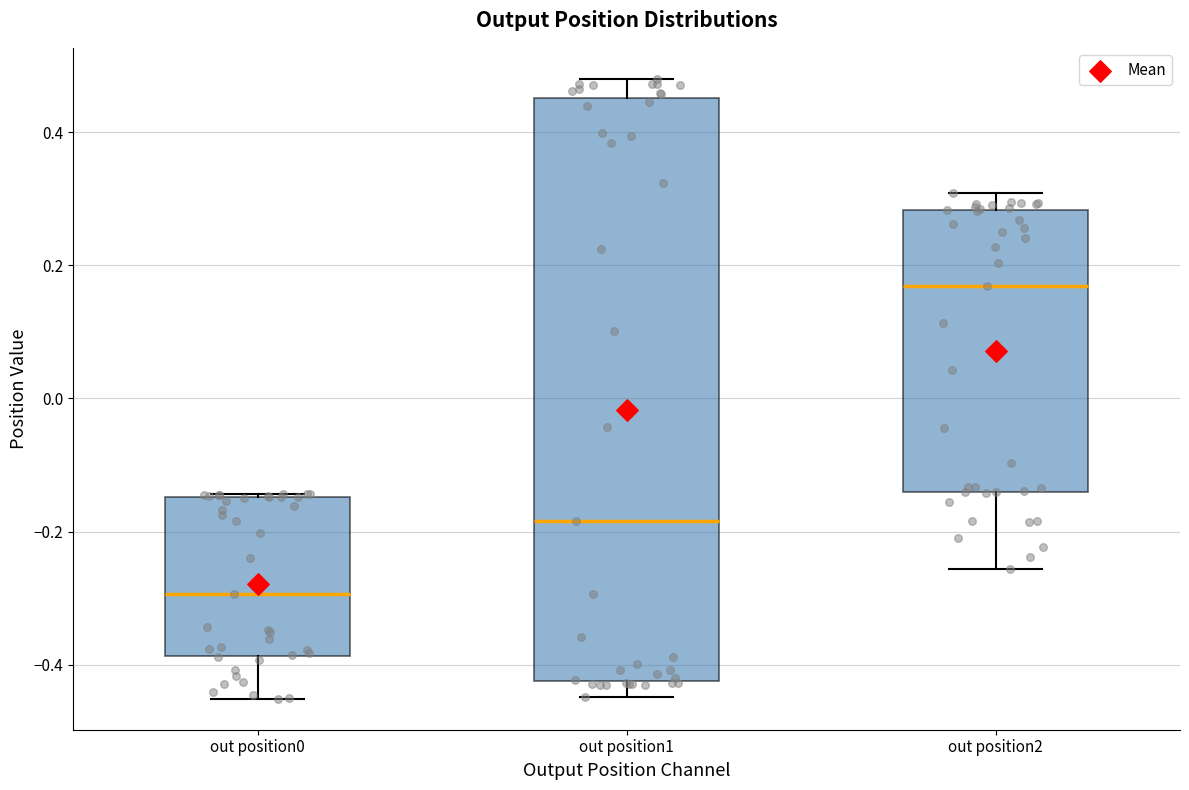

Where does the median line of the box for out position1 sit on the y-axis? The values are not printed on the chart, so give them approximately, as read against the axis.

-0.18